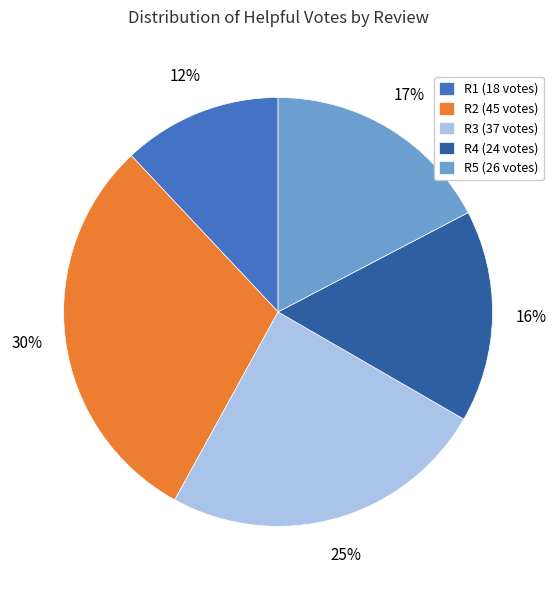

True or false: R5 accounts for 27% of the total.

False